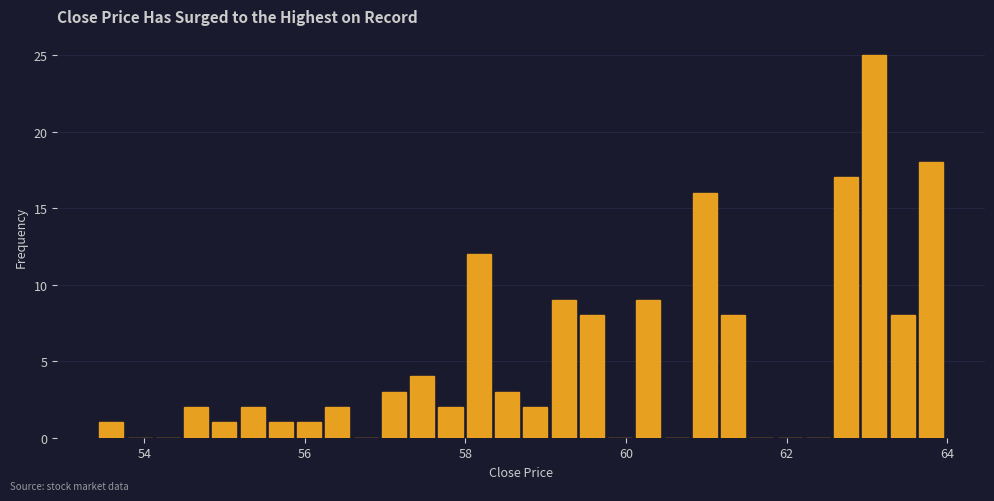

Read against the x-axis, roughly where is the centre of the tallest bar?

63.0